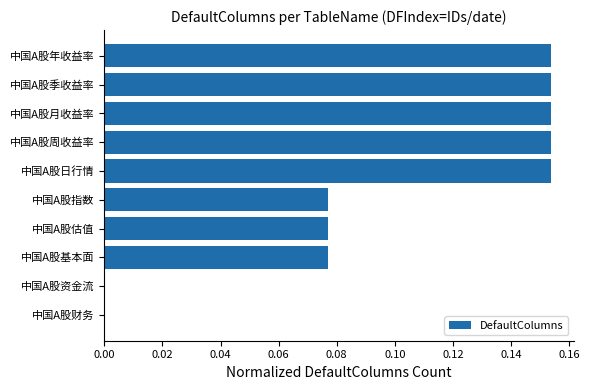

Count the values in the range 0 to 1.

10